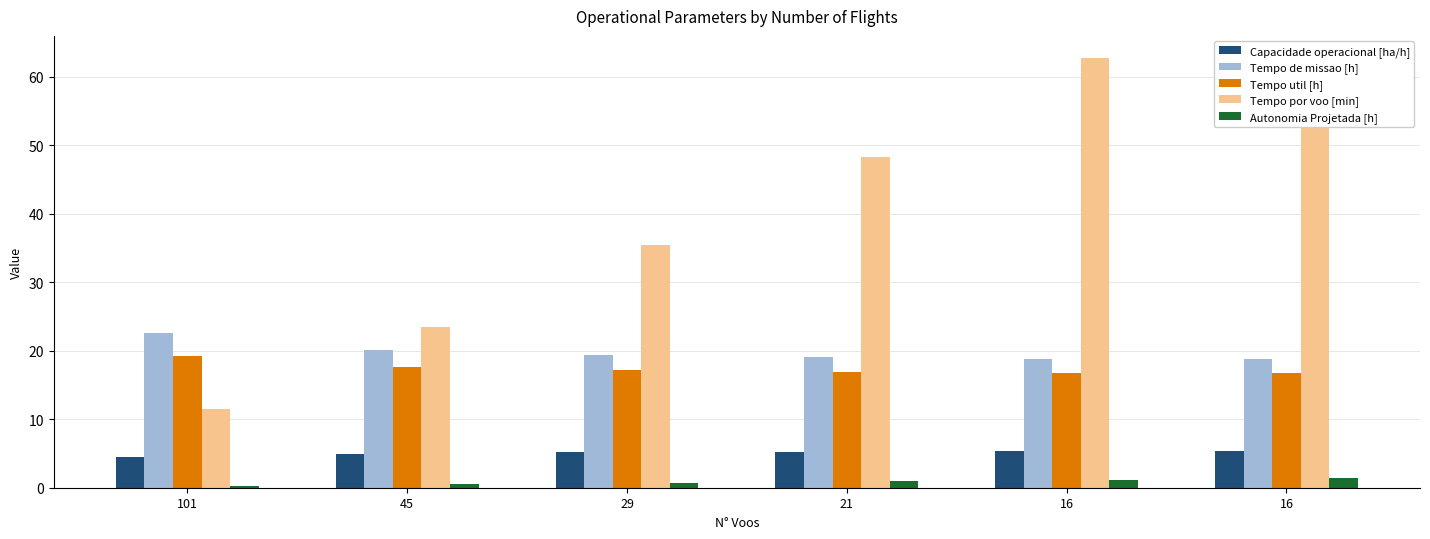

Which series has the largest total across all categories?

Tempo por voo [min]